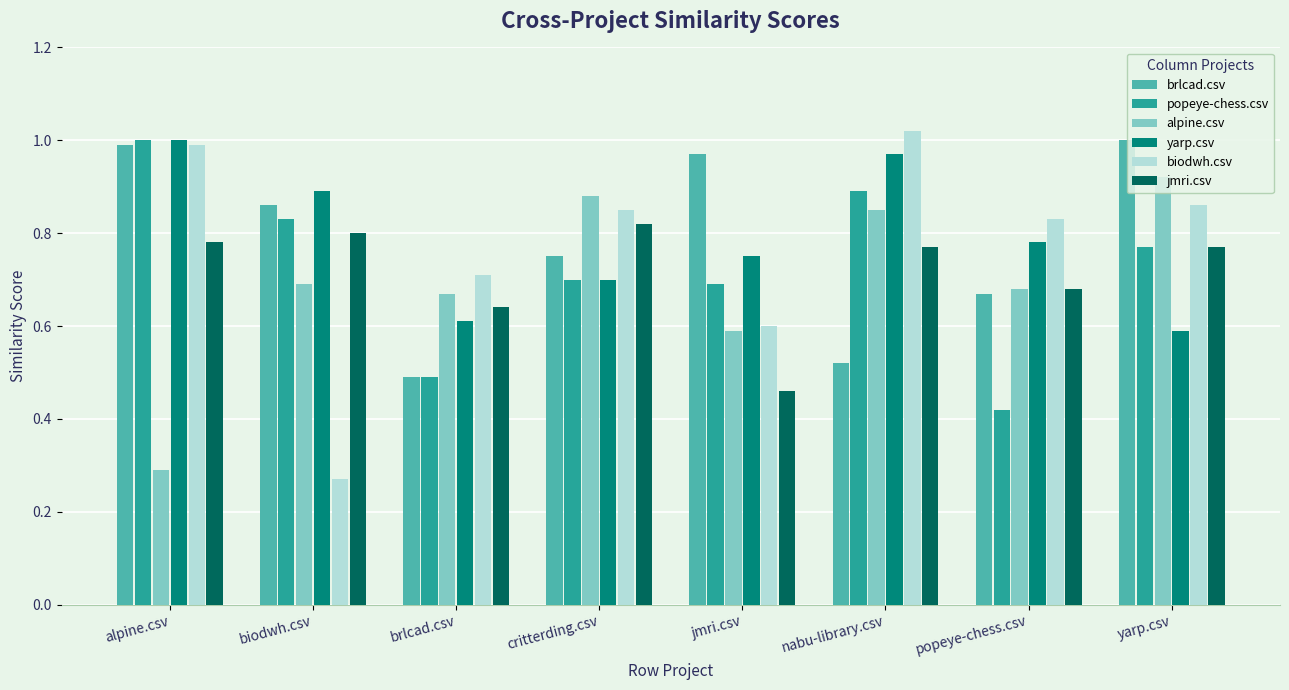

What is the sum of all popeye-chess.csv values?

5.8